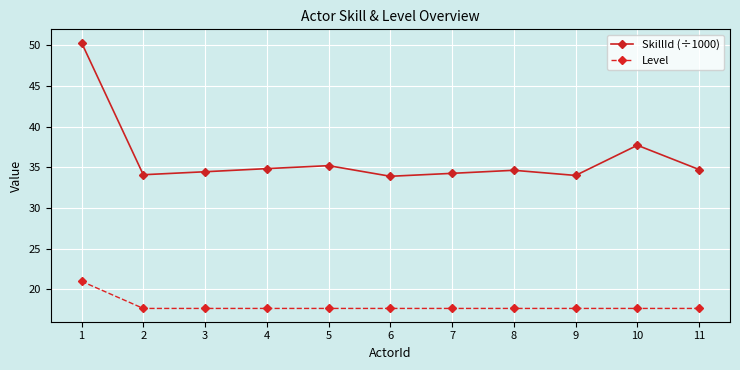

What is the average value of the SkillId (÷1000) series?

36.2